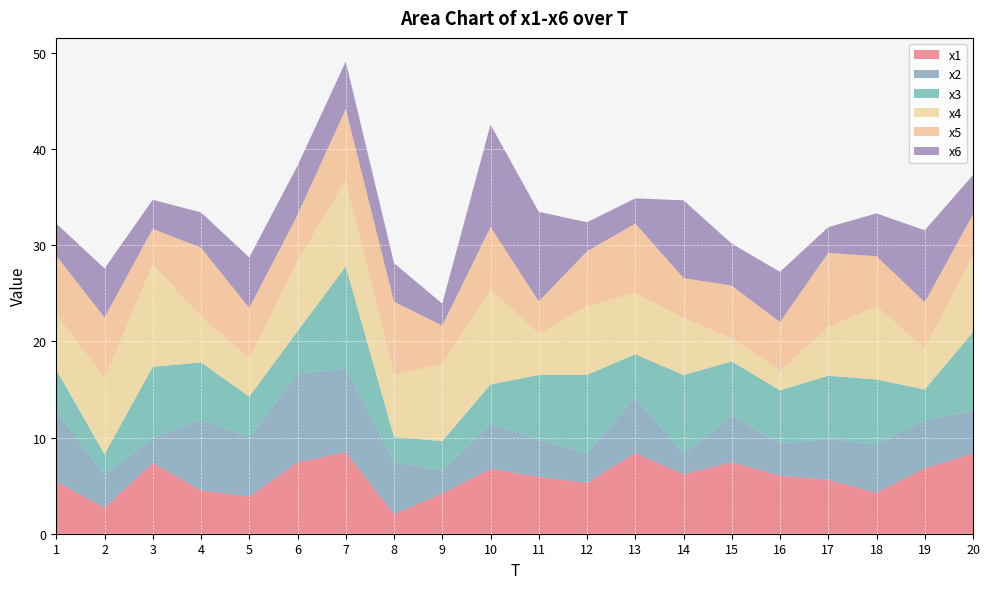

Reading right to left, transcribe all the data shown in this chart.

x1: 8.3	6.8	4.2	5.6	6.0	7.4	6.2	8.4	5.3	5.9	6.7	4.2	2.0	8.5	7.4	3.9	4.5	7.3	2.7	5.4
x2: 4.5	5.0	5.0	4.2	3.4	4.8	2.1	5.7	3.1	3.9	4.7	2.4	5.4	8.7	9.3	6.1	7.4	2.6	3.4	7.4
x3: 8.2	3.2	6.8	6.6	5.5	5.7	8.2	4.5	8.2	6.7	4.1	3.1	2.6	10.6	4.4	4.3	5.9	7.4	2.2	4.3
x4: 8.0	4.3	7.6	5.1	2.0	2.4	5.9	6.4	7.1	4.3	9.9	8.0	6.4	8.9	7.3	3.9	4.8	10.6	8.0	5.7
x5: 4.3	4.8	5.2	7.7	5.1	5.5	4.1	7.2	5.7	3.4	6.4	4.0	7.6	7.5	4.8	5.3	7.1	3.7	6.3	6.1
x6: 4.1	7.5	4.5	2.7	5.2	4.4	8.1	2.6	3.0	9.3	10.6	2.3	4.0	4.9	5.1	5.2	3.7	3.0	5.1	3.3